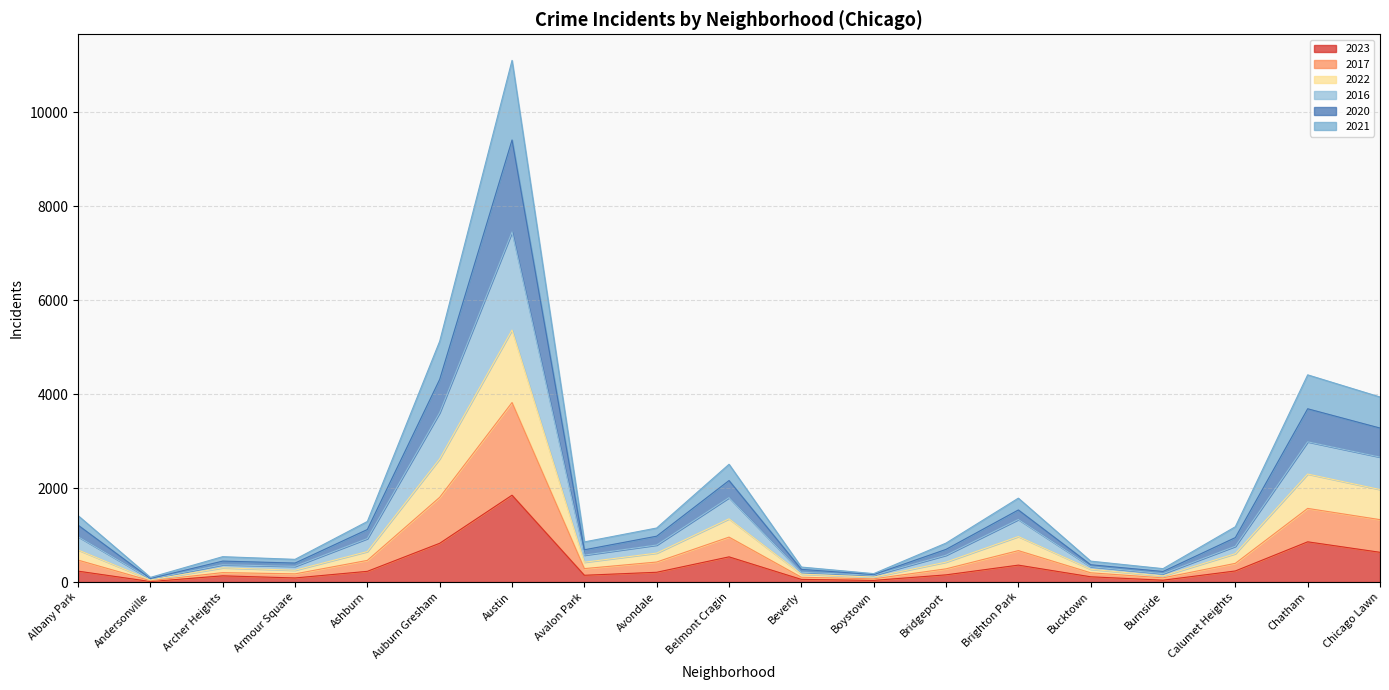

What is the total value across all series at Chatham?

4409